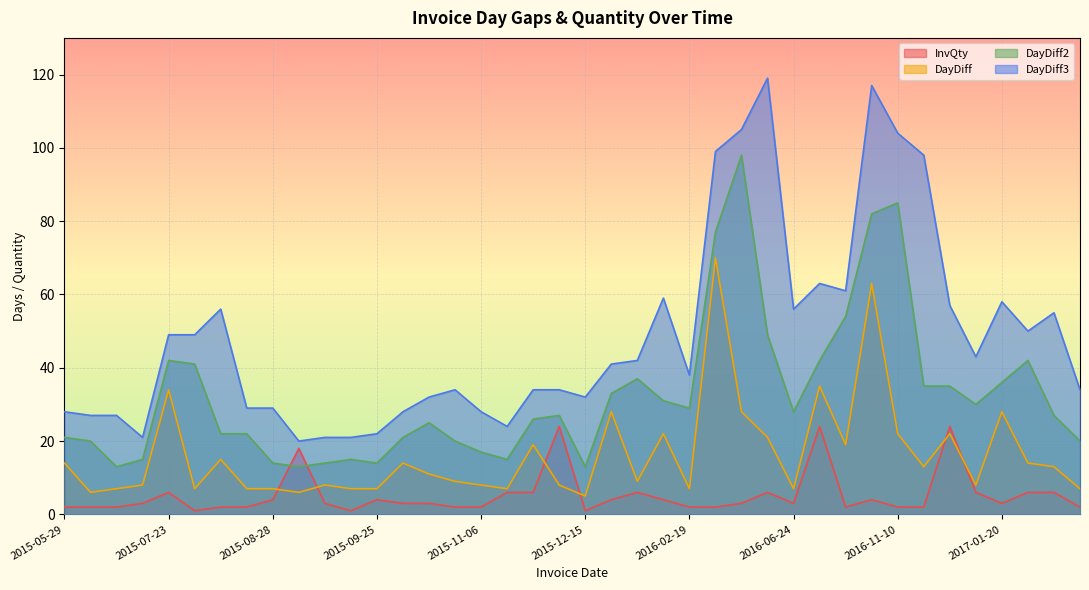

Reading left to right, extract all data points from this chart.

InvQty: 2	2	2	3	6	1	2	2	4	18	3	1	4	3	3	2	2	6	6	24	1	4	6	4	2	2	3	6	3	24	2	4	2	2	24	6	3	6	6	2
DayDiff: 14	6	7	8	34	7	15	7	7	6	8	7	7	14	11	9	8	7	19	8	5	28	9	22	7	70	28	21	7	35	19	63	22	13	22	8	28	14	13	7
DayDiff2: 21	20	13	15	42	41	22	22	14	13	14	15	14	21	25	20	17	15	26	27	13	33	37	31	29	77	98	49	28	42	54	82	85	35	35	30	36	42	27	20
DayDiff3: 28	27	27	21	49	49	56	29	29	20	21	21	22	28	32	34	28	24	34	34	32	41	42	59	38	99	105	119	56	63	61	117	104	98	57	43	58	50	55	34